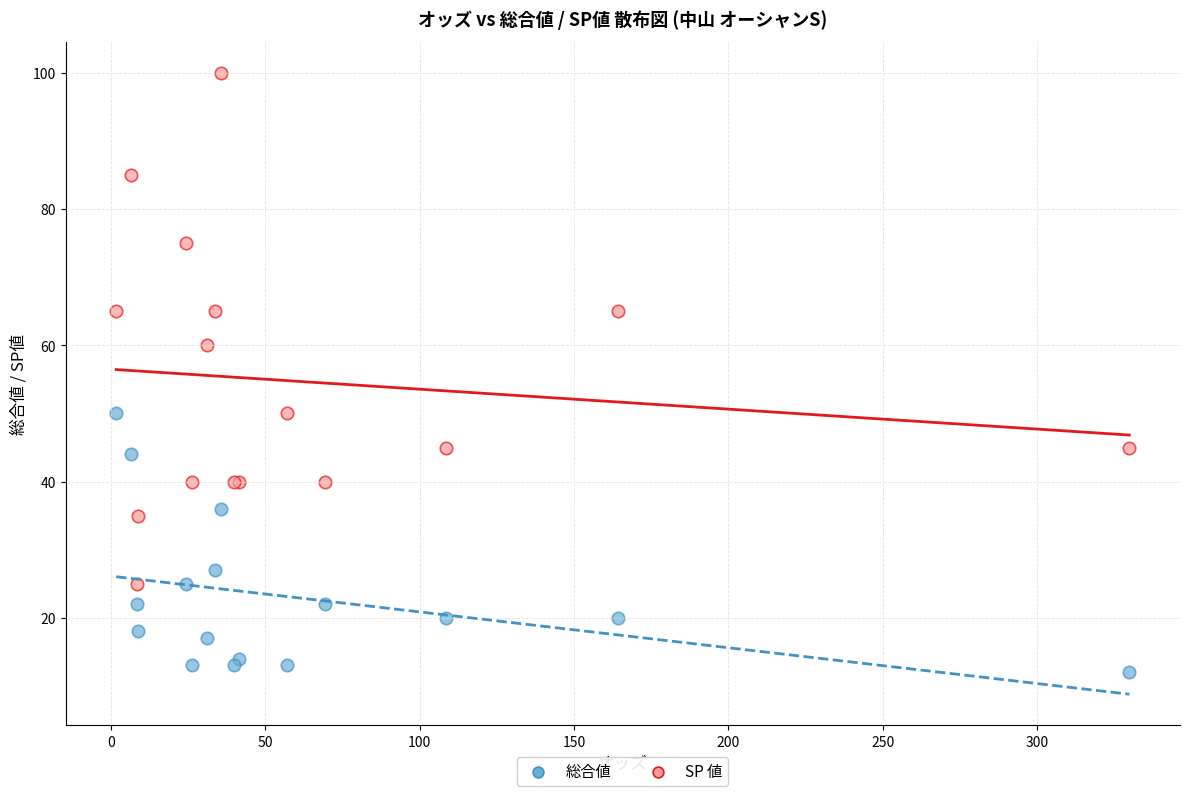

What are all the series names shown in the legend?

総合値, SP 値